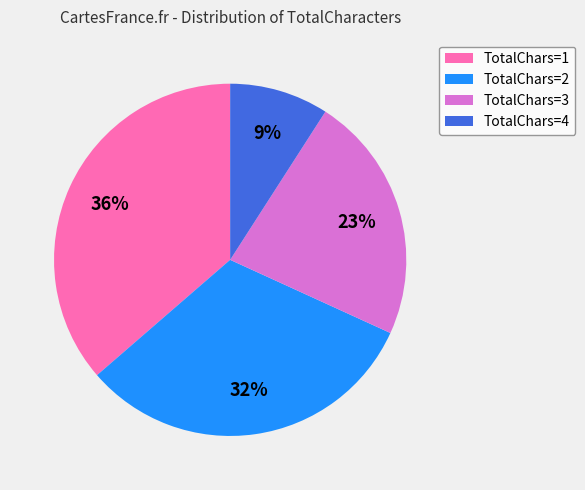

Does TotalChars=3 represent more than half of the total?

No